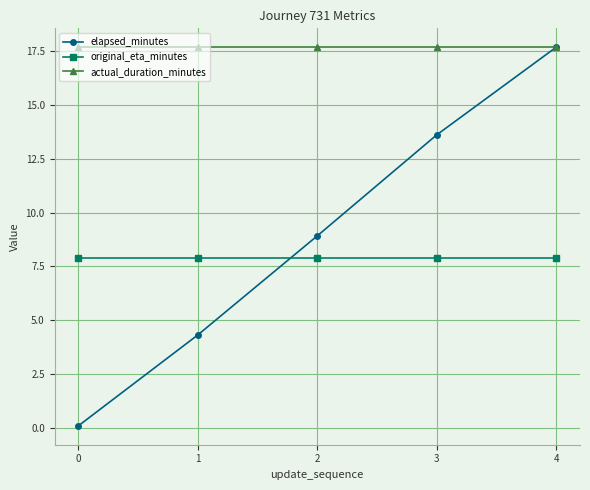

Reading left to right, list all the values displayed in this chart.

elapsed_minutes: 0.1	4.3	8.9	13.6	17.7
original_eta_minutes: 7.9	7.9	7.9	7.9	7.9
actual_duration_minutes: 17.7	17.7	17.7	17.7	17.7